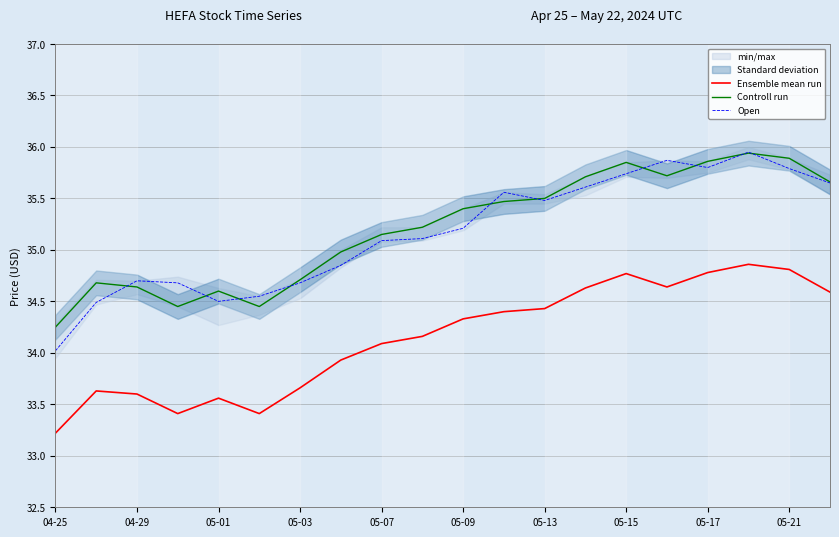

At which label is Open closest to 34?

04-25